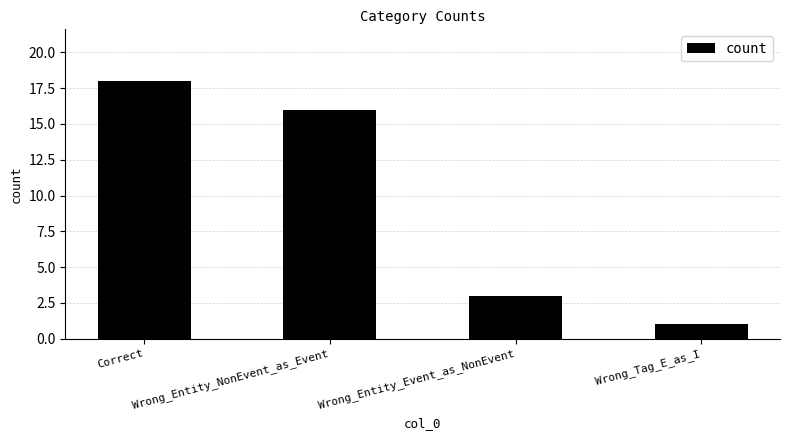

What is the sum of the values at Wrong_Entity_Event_as_NonEvent and Wrong_Tag_E_as_I?

4